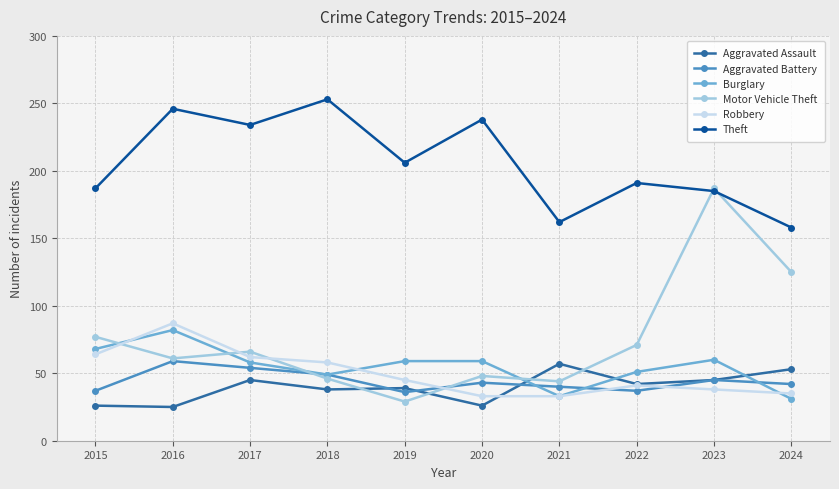

What is the total value across all series at 2015?

459